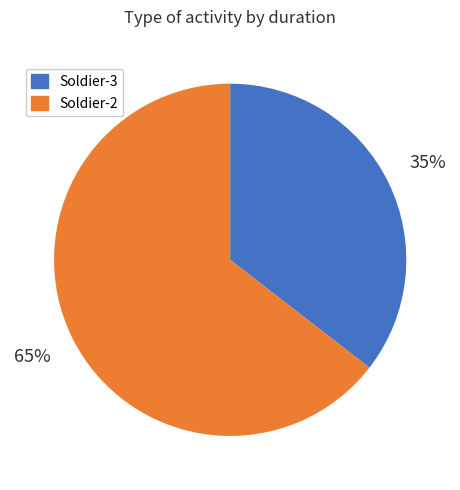

Is there any slice that represents more than half of the pie?

Yes